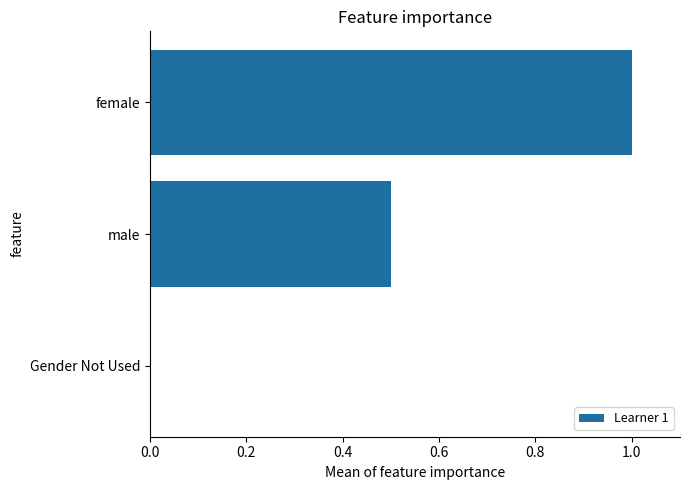

Reading bottom to top, transcribe all the data shown in this chart.

Gender Not Used=0.0	male=0.5	female=1.0